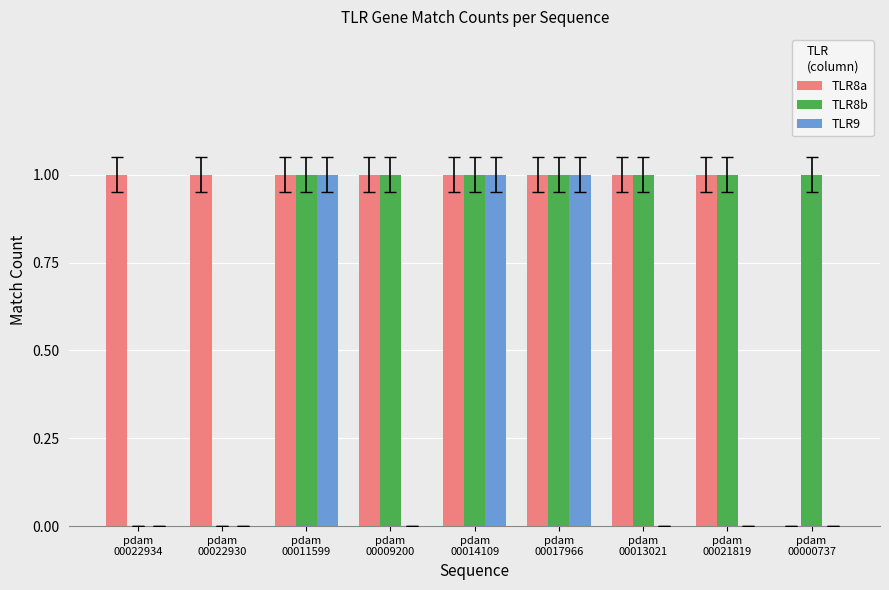

Reading left to right, transcribe all the data shown in this chart.

TLR8a: pdam
00022934=1	pdam
00022930=1	pdam
00011599=1	pdam
00009200=1	pdam
00014109=1	pdam
00017966=1	pdam
00013021=1	pdam
00021819=1	pdam
00000737=0
TLR8b: pdam
00022934=0	pdam
00022930=0	pdam
00011599=1	pdam
00009200=1	pdam
00014109=1	pdam
00017966=1	pdam
00013021=1	pdam
00021819=1	pdam
00000737=1
TLR9: pdam
00022934=0	pdam
00022930=0	pdam
00011599=1	pdam
00009200=0	pdam
00014109=1	pdam
00017966=1	pdam
00013021=0	pdam
00021819=0	pdam
00000737=0